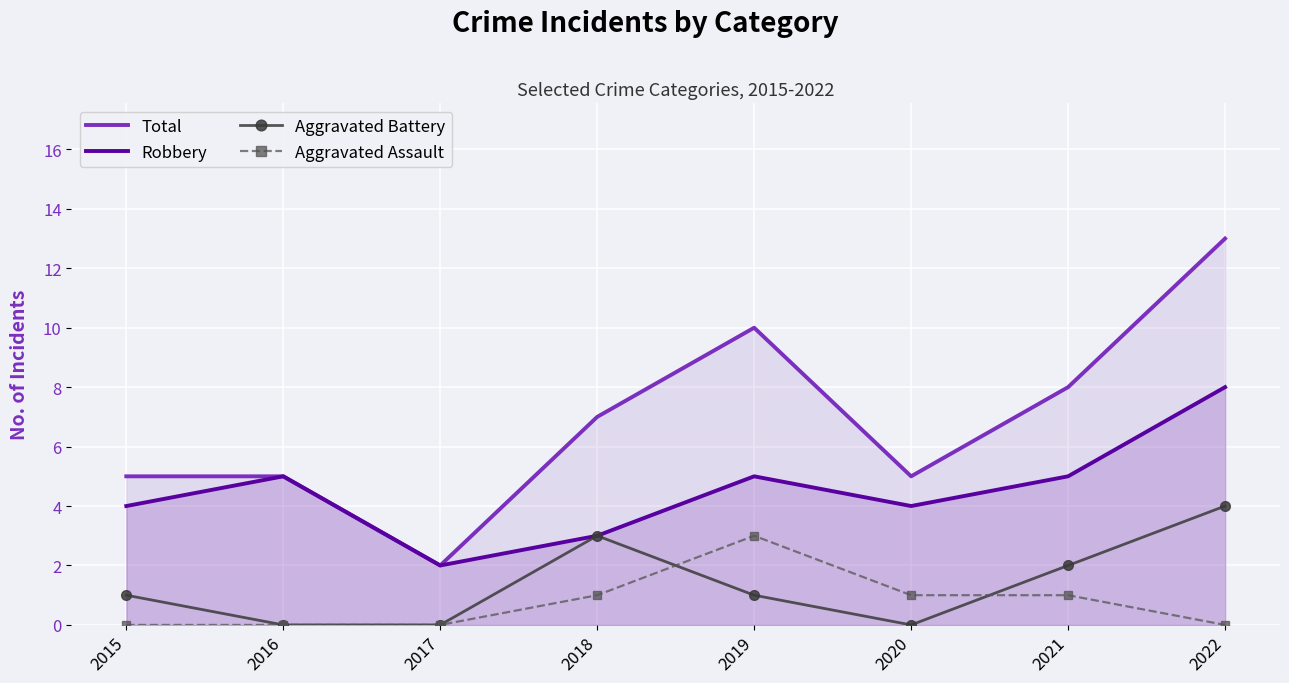

Where is Aggravated Assault nearest to the value 1?

2018